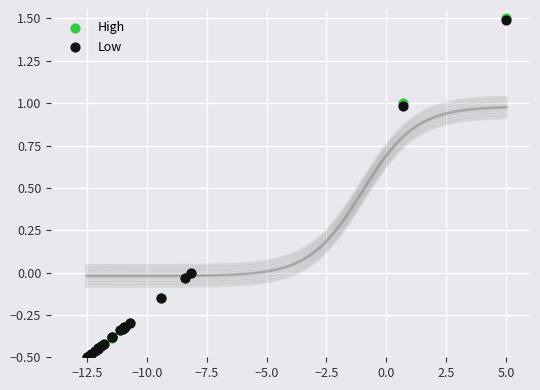

What are all the series names shown in the legend?

High, Low